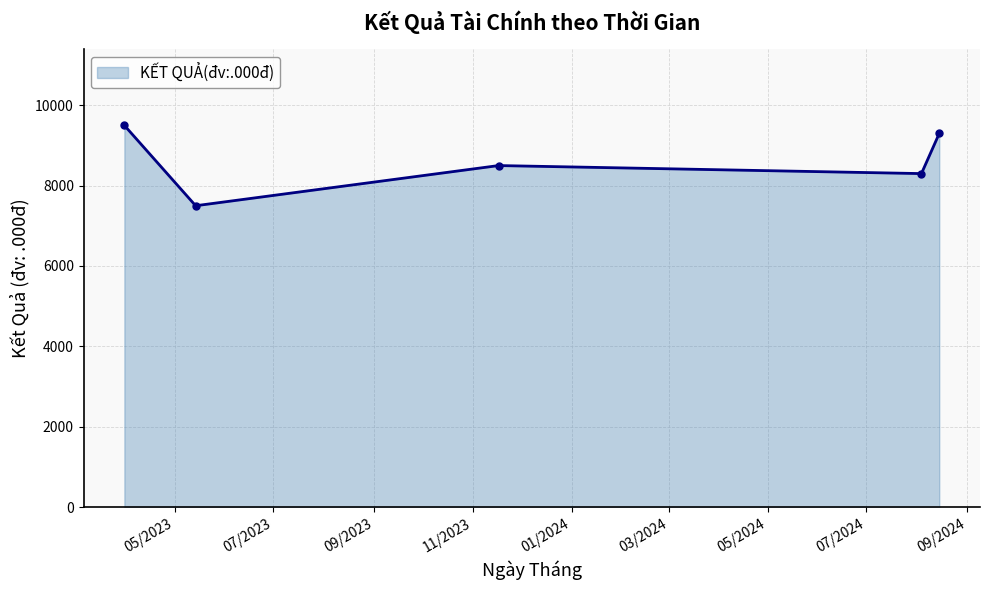

What is the maximum value shown in the chart?

9500